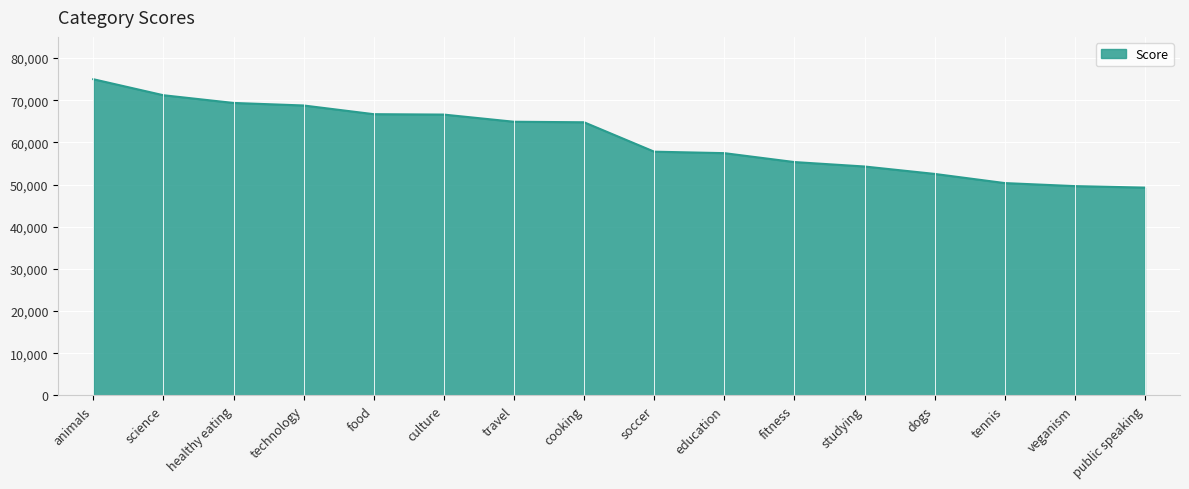

What position from the left is cooking?

8